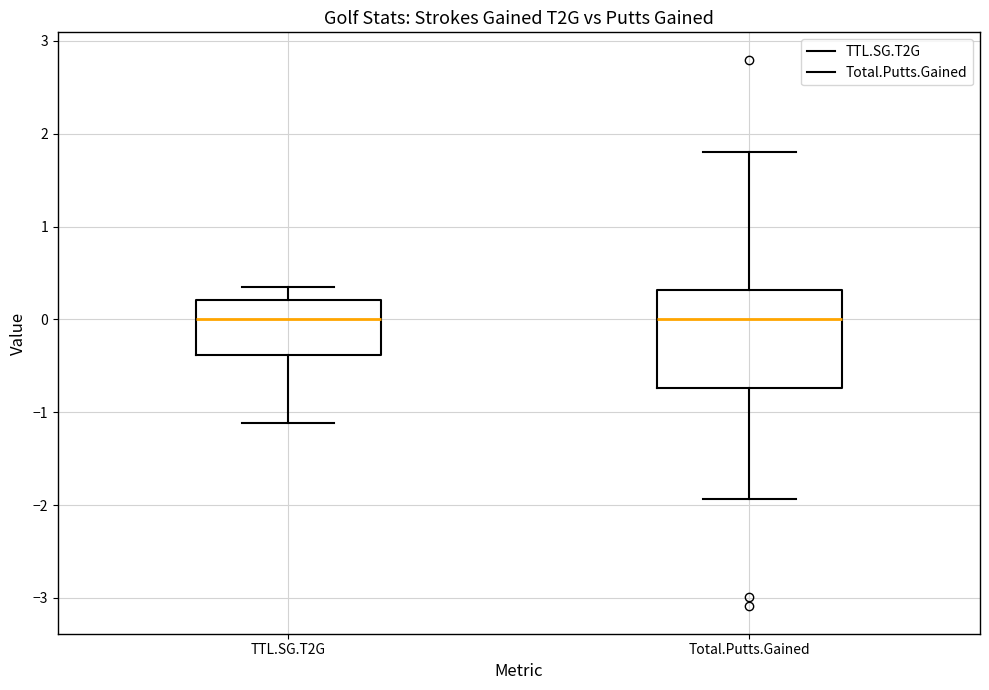

Where does the median line of the box for Total.Putts.Gained sit on the y-axis? The values are not printed on the chart, so give them approximately, as read against the axis.

0.0